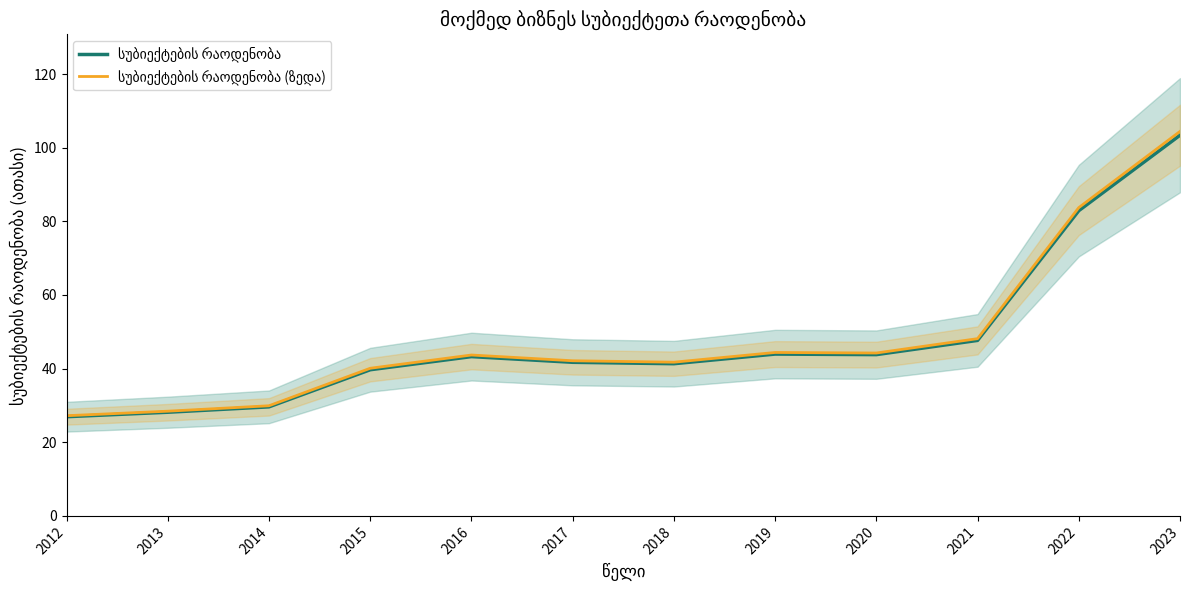

Rank the series by their maximum value, from lowest to highest.

სუბიექტების რაოდენობა, სუბიექტების რაოდენობა (ზედა)